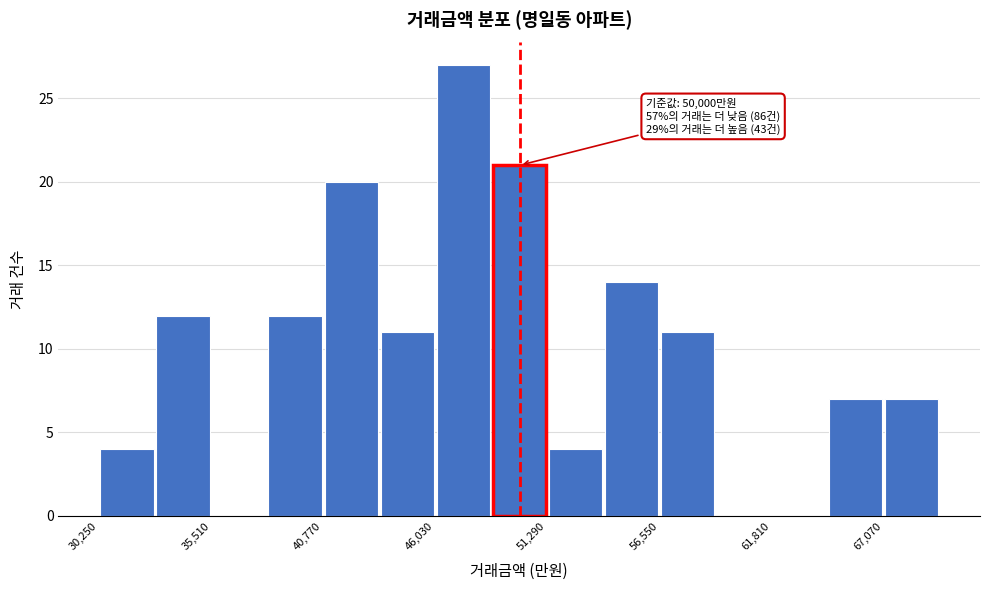

Around what value on the x-axis is the tallest bar? Give the approximate position of its centre, as read against the axis.

47000